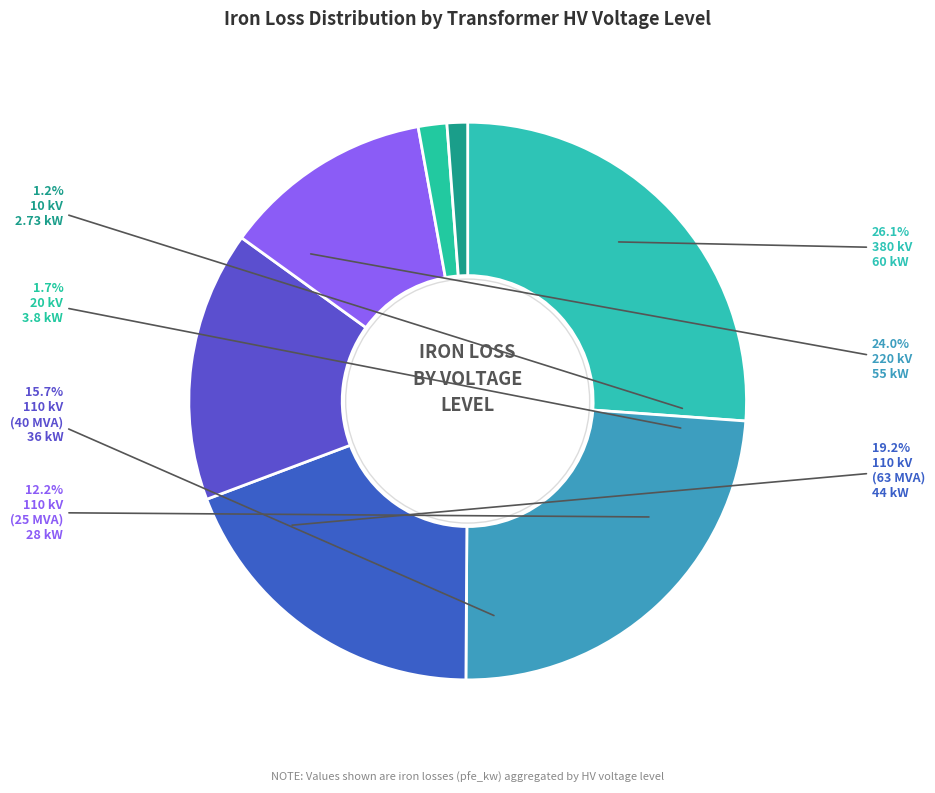

To the nearest percent, what is the combined percentage of 380 kV and 110 kV (63 MVA)?

45%